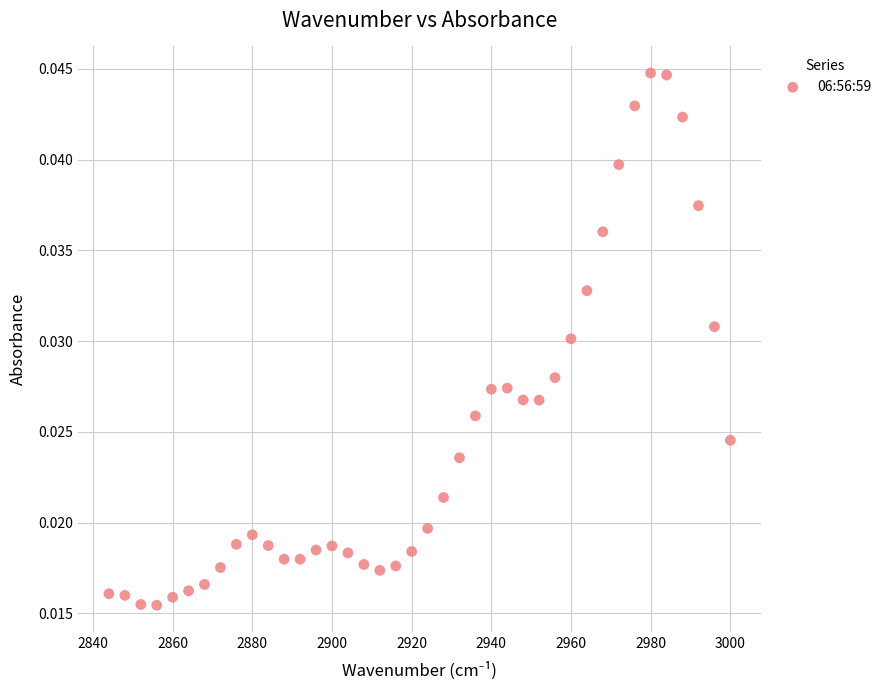

What is the range of X values (max minus min)?

156.0